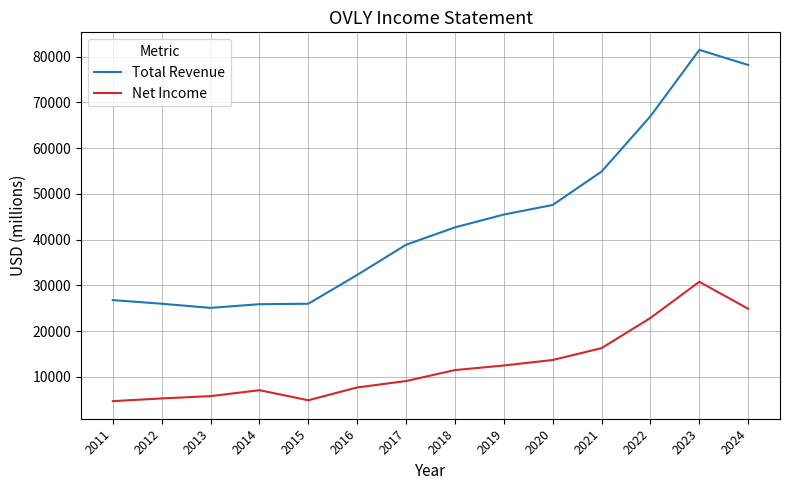

At which label does Total Revenue reach its peak?

2023